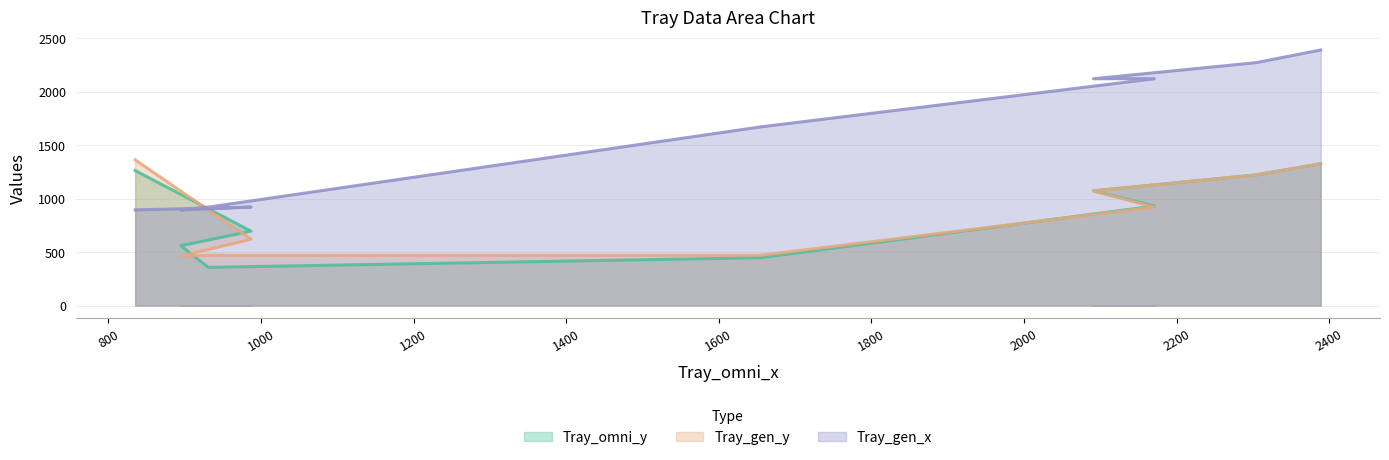

Between 2389 and 931, which series saw the biggest shift?

Tray_gen_x